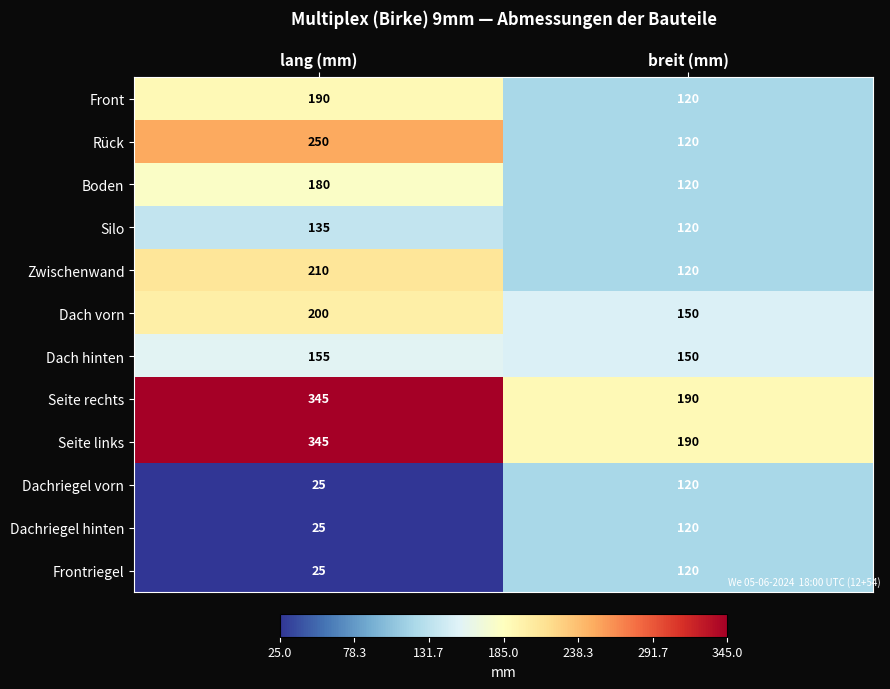

Which label corresponds to the largest value in the chart?

lang (mm)